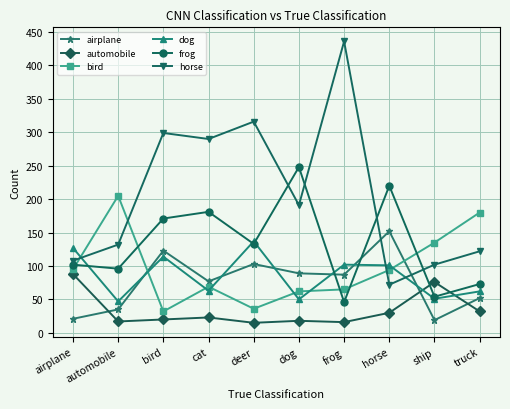

Is it true that horse equals 191 at dog?

True